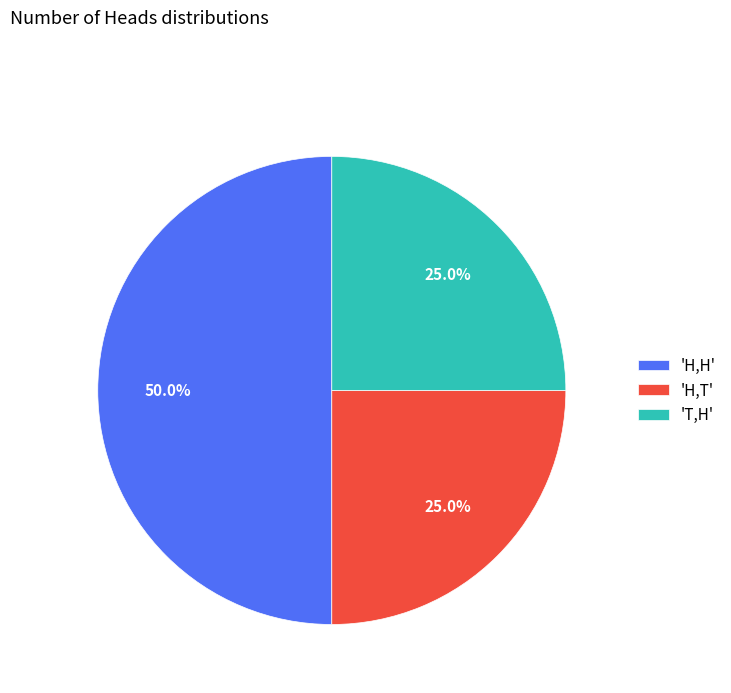

Approximately how many times larger is the value at 'H,T' compared to 'H,H'?

0.5